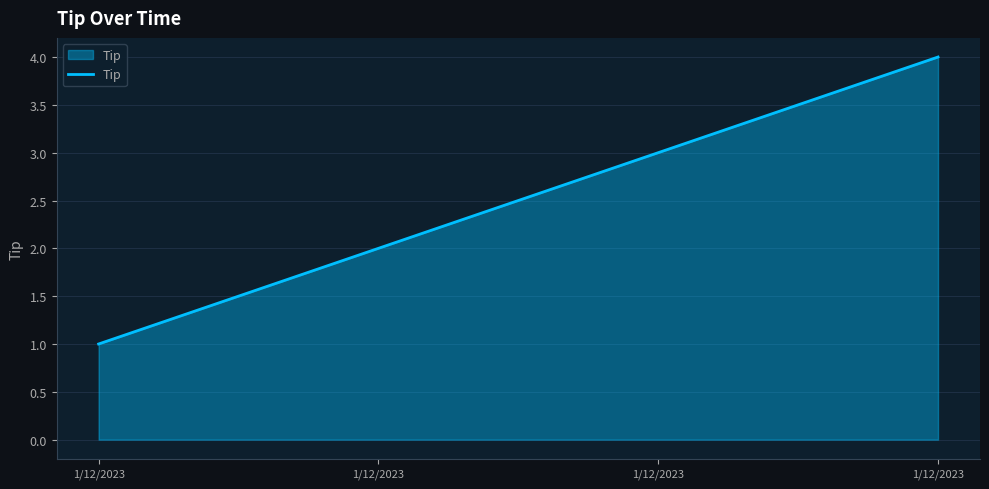

Between 1/12/2023 and 1/12/2023, which is larger?

1/12/2023